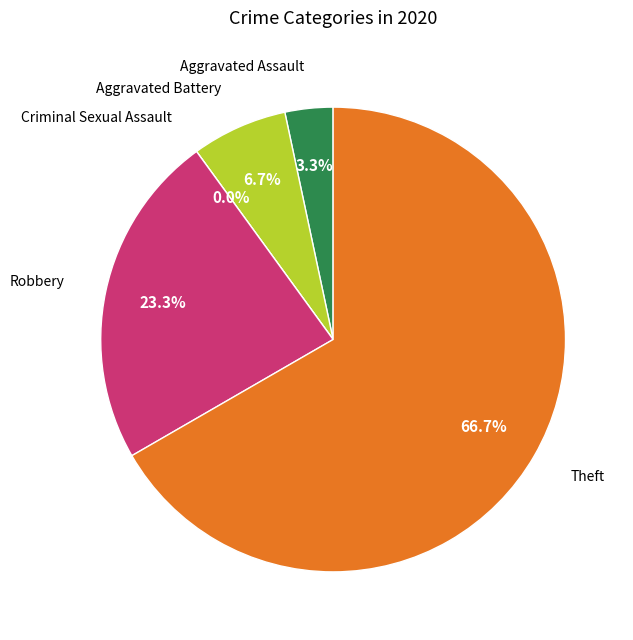

How many slices are in this pie chart?

5